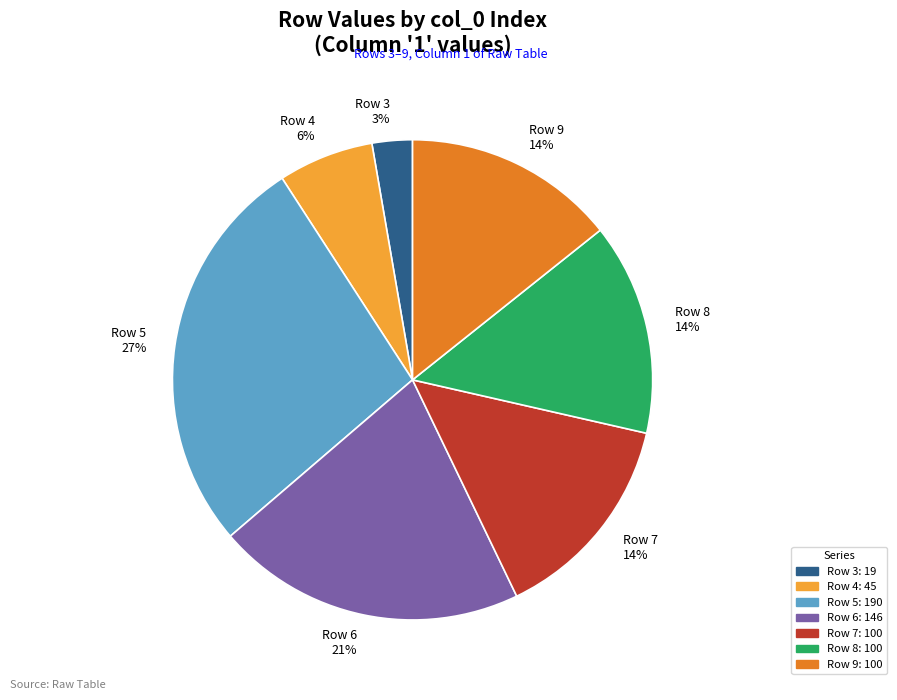

To the nearest percent, what percentage of the pie is Row 5 27%?

27%